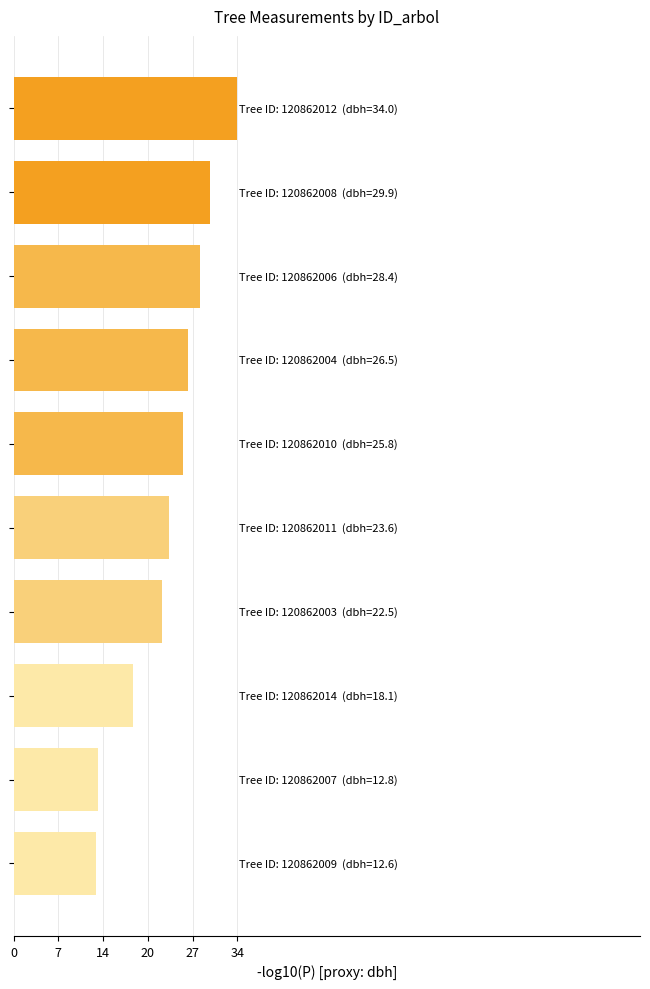

What is the sum of all values?

234.1